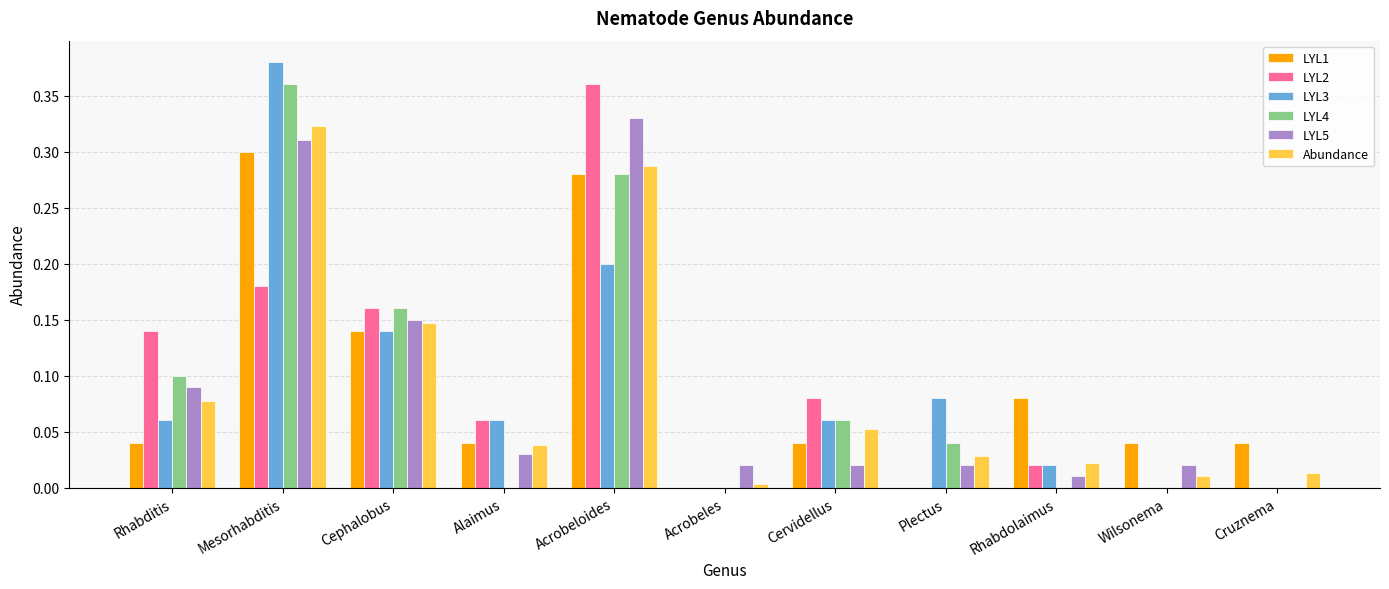

What is the sum of all Abundance values?

1.0